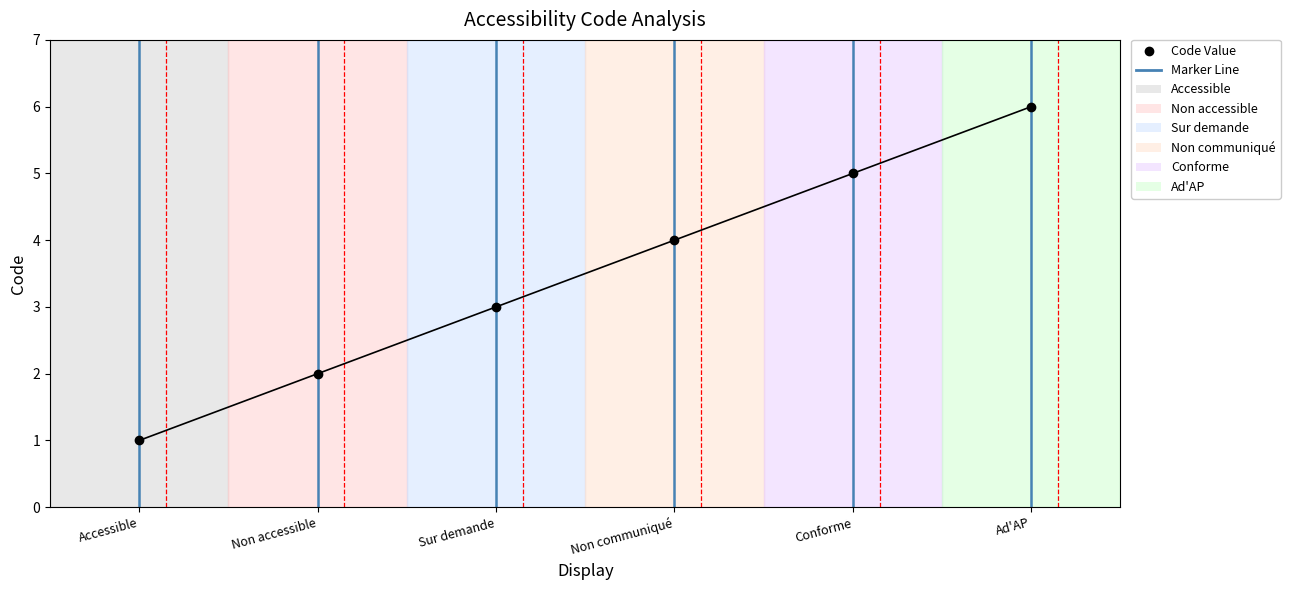

What is the sum of all values?

21